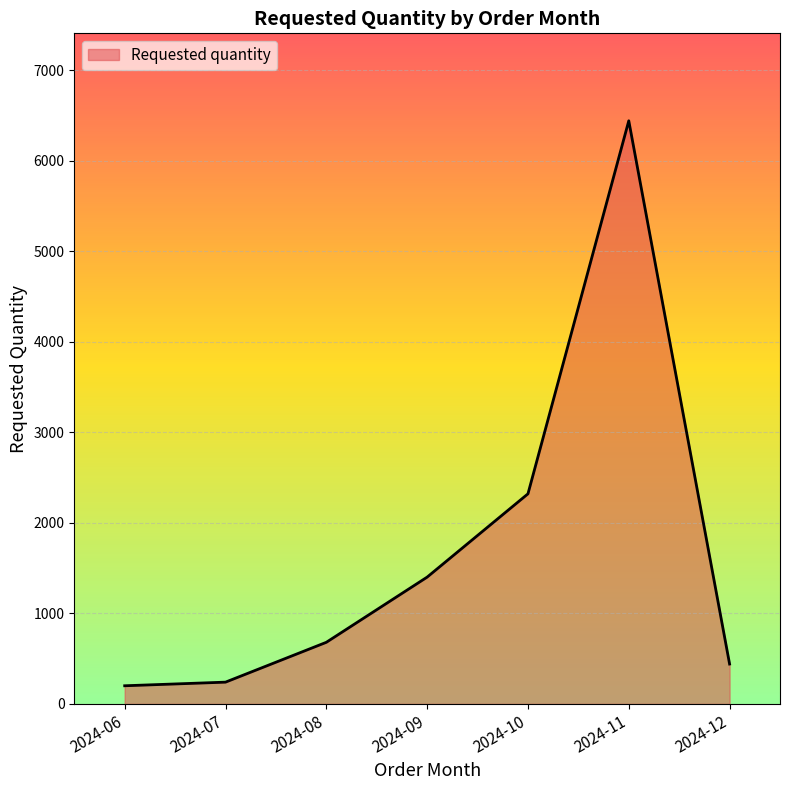

True or false: there are more than 1 points higher than both neighbors.

False